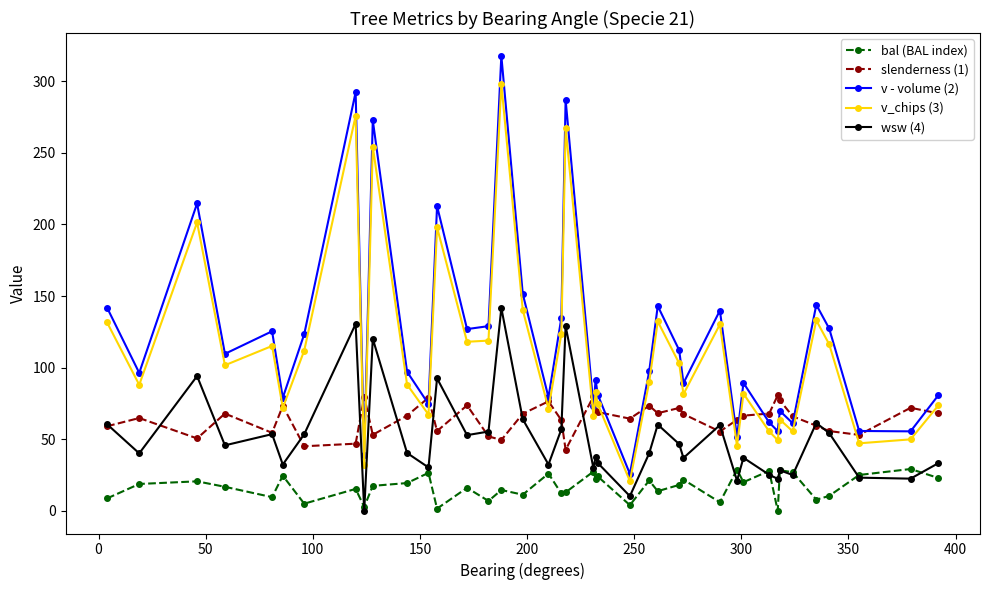

What is the highest value of the v_chips (3) series?

298.2